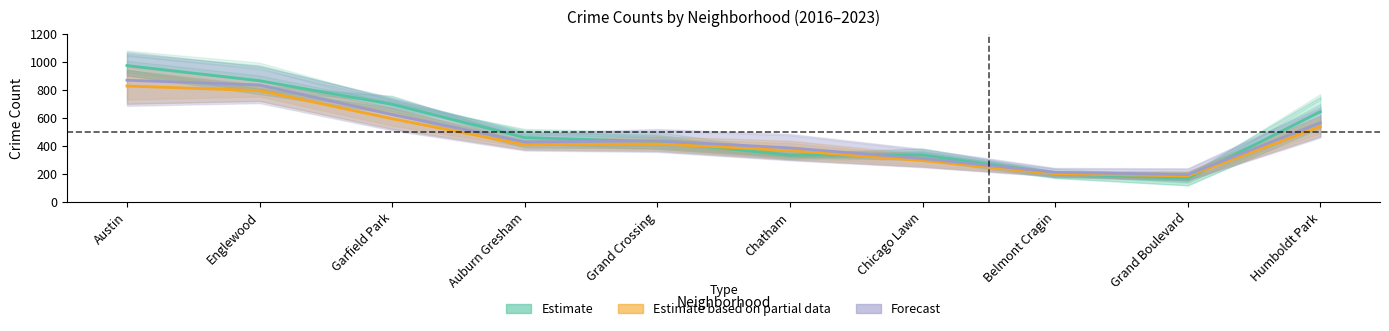

The value of Estimate at Grand Crossing is 102.3. True or false?

False